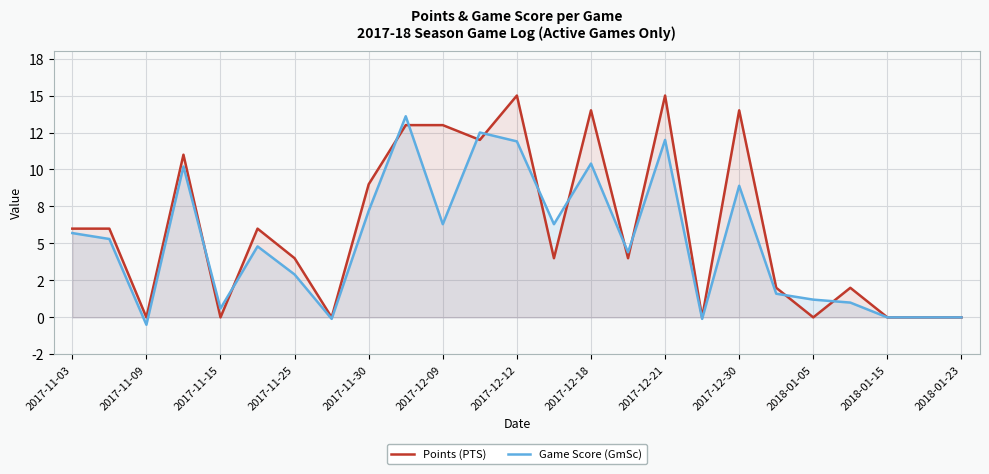

Does the chart display data point markers on the line(s)?

No